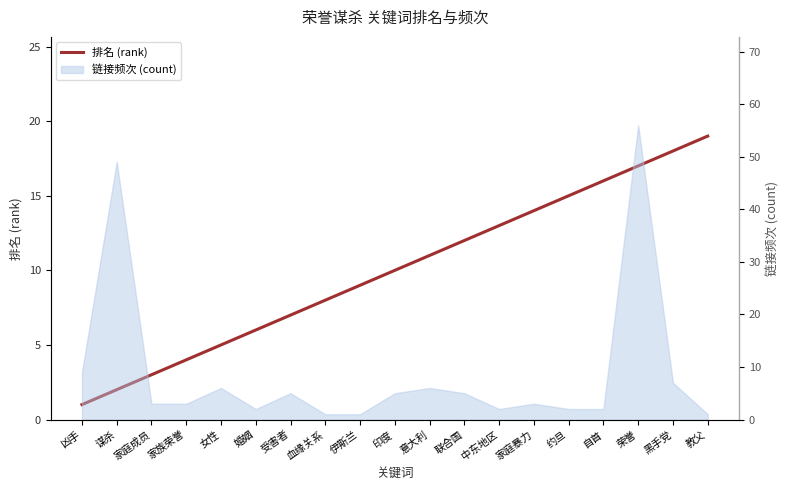

Does the chart display data point markers on the line(s)?

No